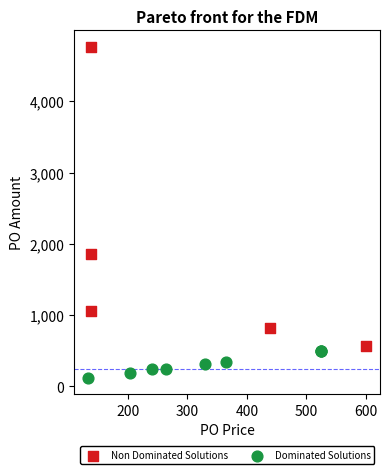

Which series has the widest spread of Y values?

Non Dominated Solutions